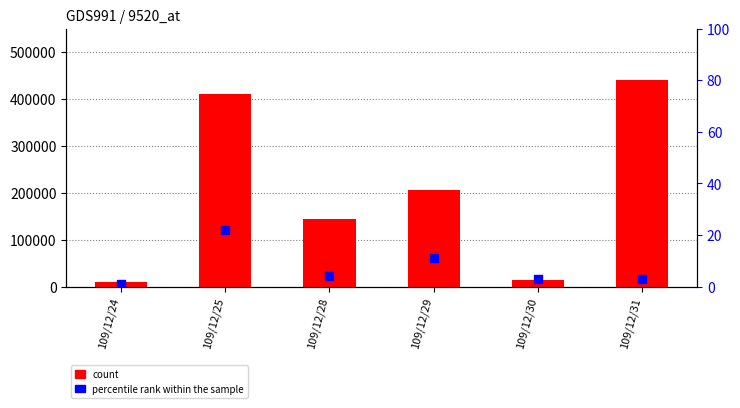

Which series contains the highest Y value?

count